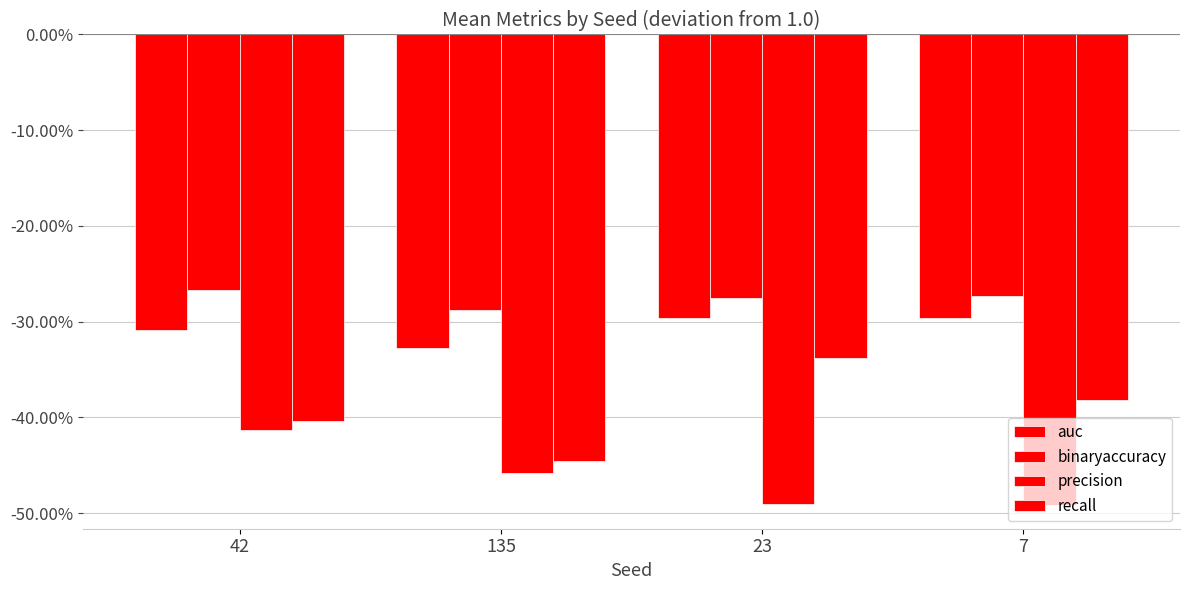

What is the difference between the highest and lowest values at 7?

0.2